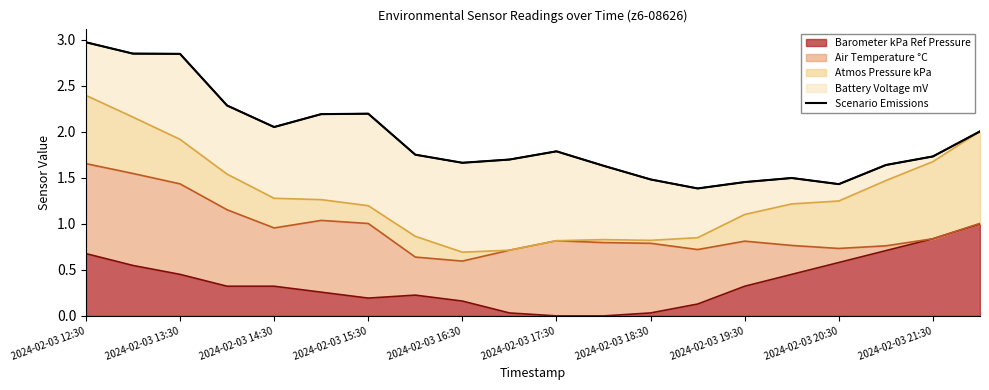

The value of Barometer kPa Ref Pressure at 2024-02-03 17:30 is 0.0. True or false?

True